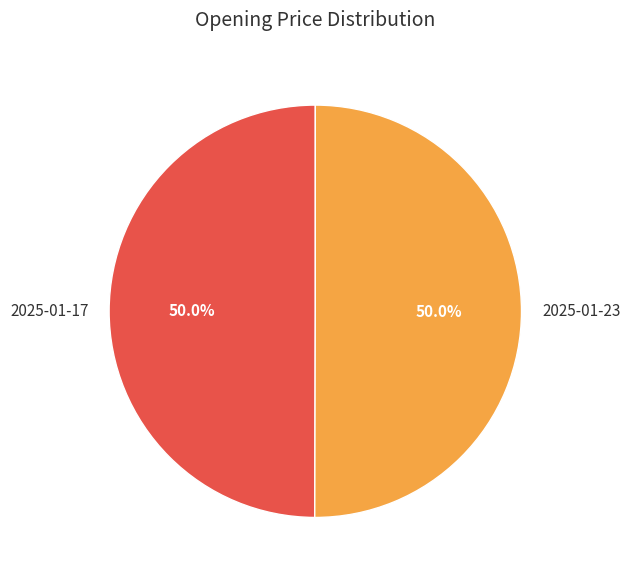

Is it true that 2025-01-17 is 58% of the pie?

False